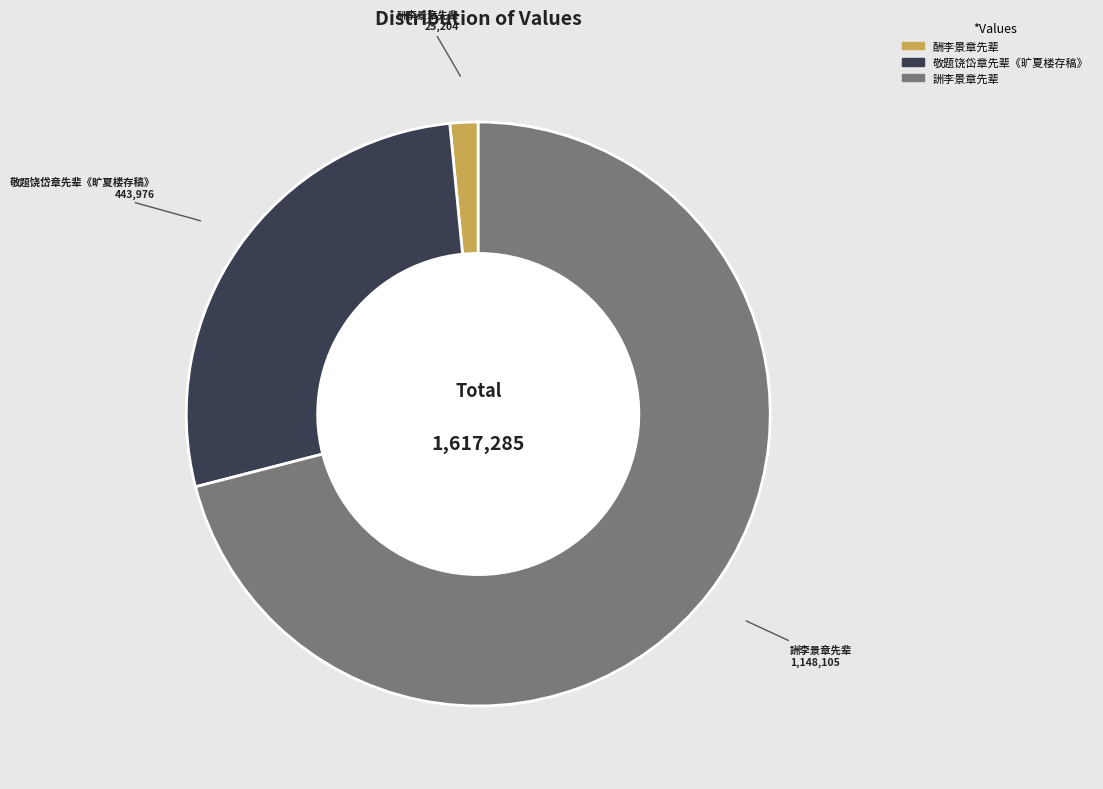

Is it true that 詶李景章先辈 is 71% of the pie?

True